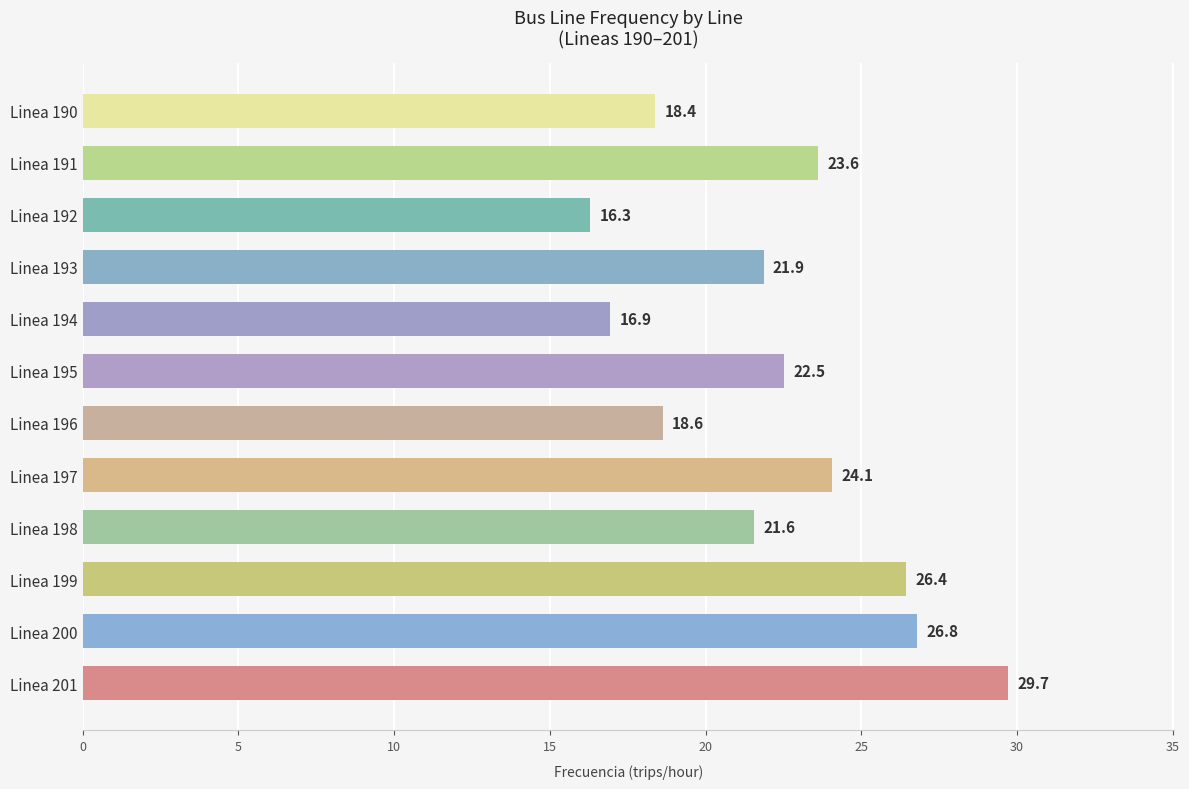

What is the approximate value at Linea 200?

26.8